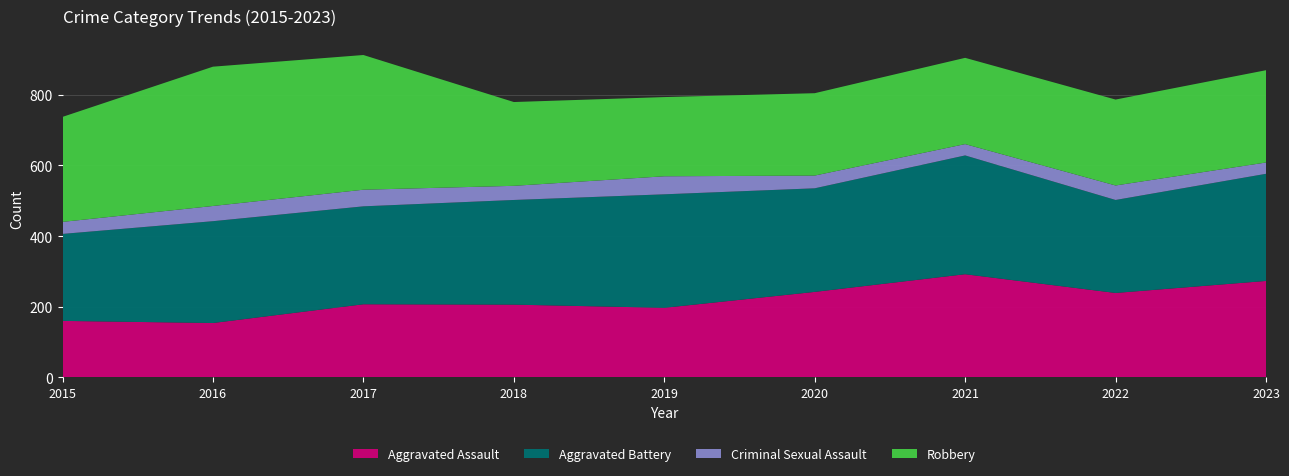

Reading right to left, transcribe all the data shown in this chart.

Aggravated Assault: 273	239	292	242	197	206	207	154	160
Aggravated Battery: 303	263	336	293	321	296	277	288	246
Criminal Sexual Assault: 32	41	32	36	51	40	47	43	34
Robbery: 261	243	244	233	224	237	381	394	297